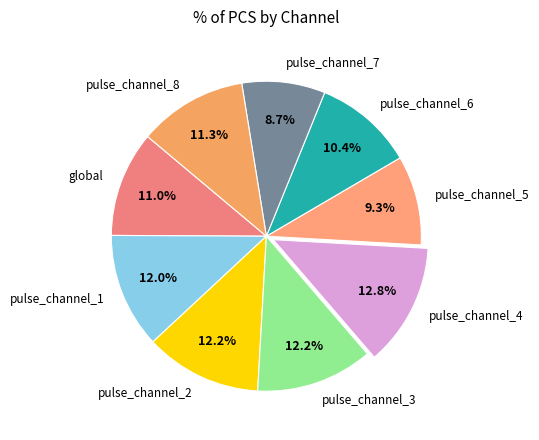

What percentage is the pulse_channel_1 slice, to the nearest percent?

12%